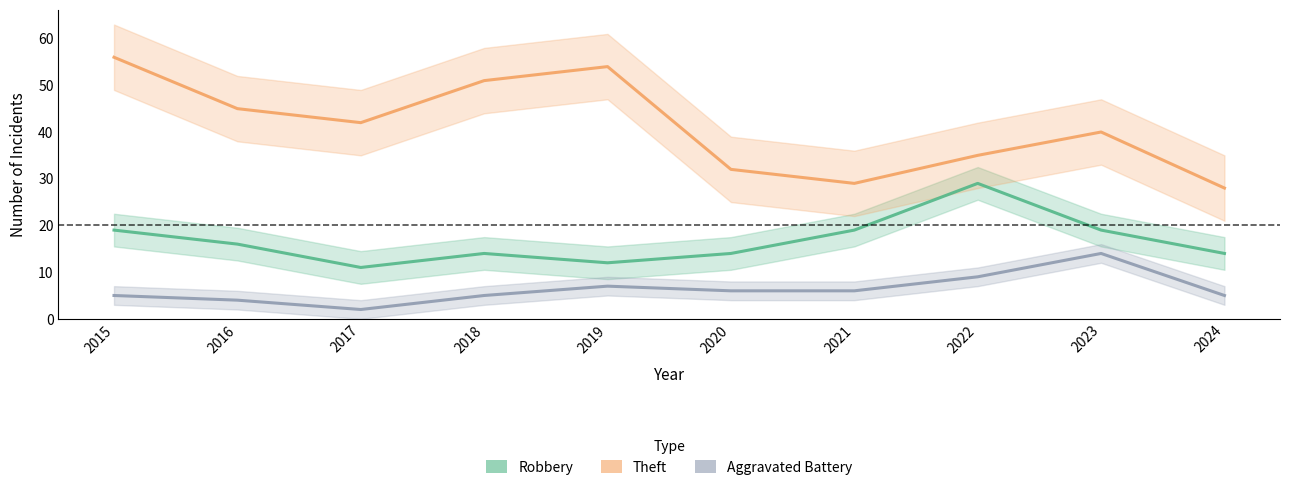

Which series changed the most between 2016 and 2022?

Robbery